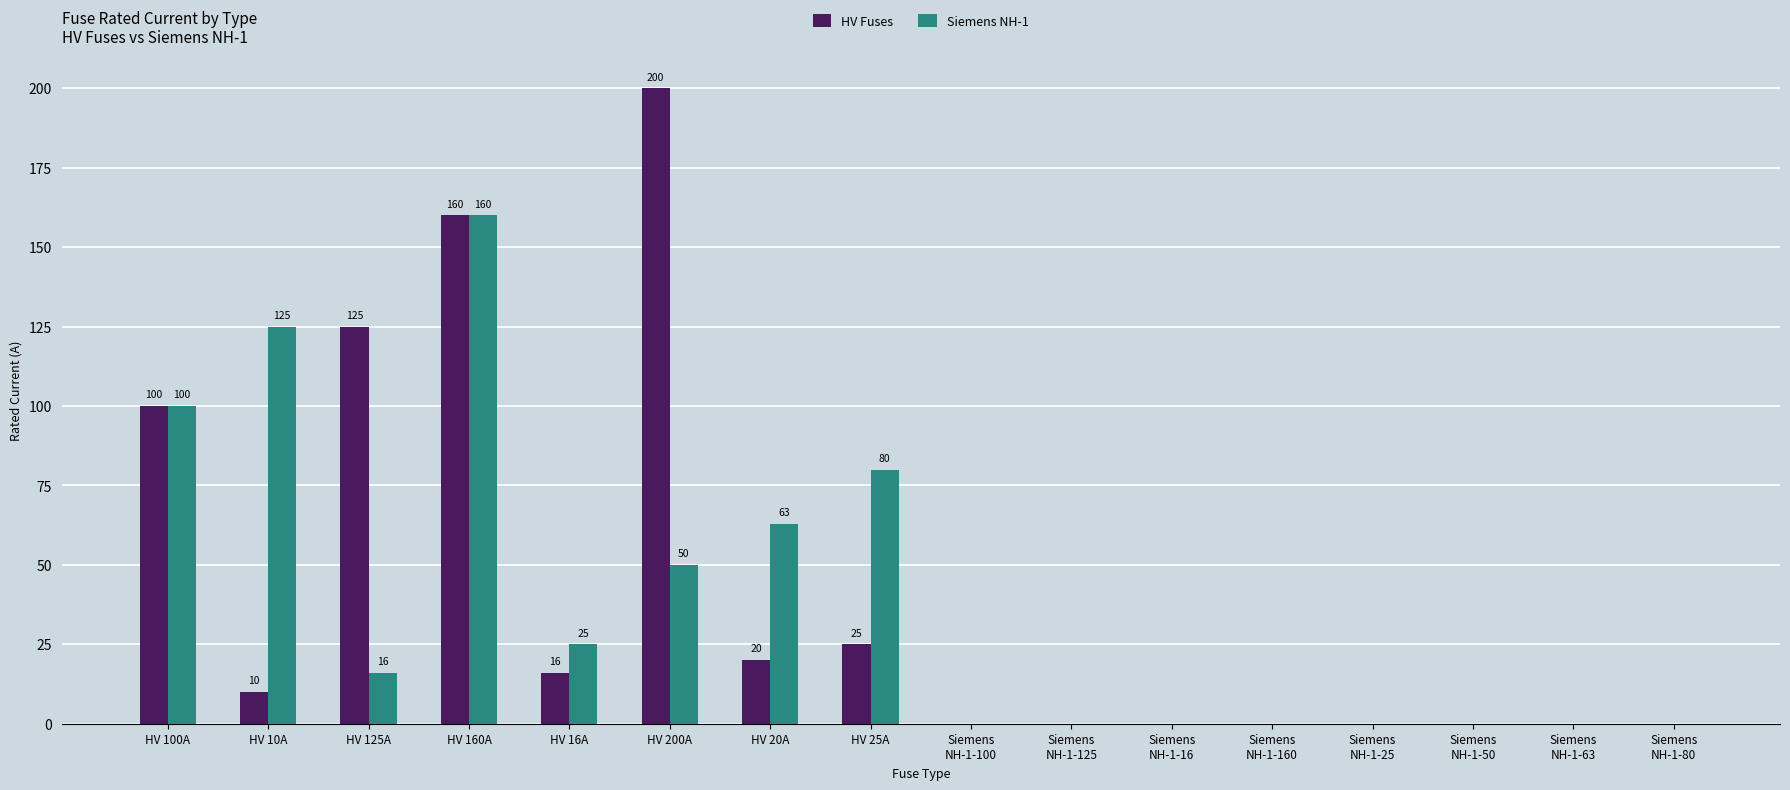

Is the value of Siemens NH-1 at HV 10A greater than the value of HV Fuses at HV 100A?

Yes